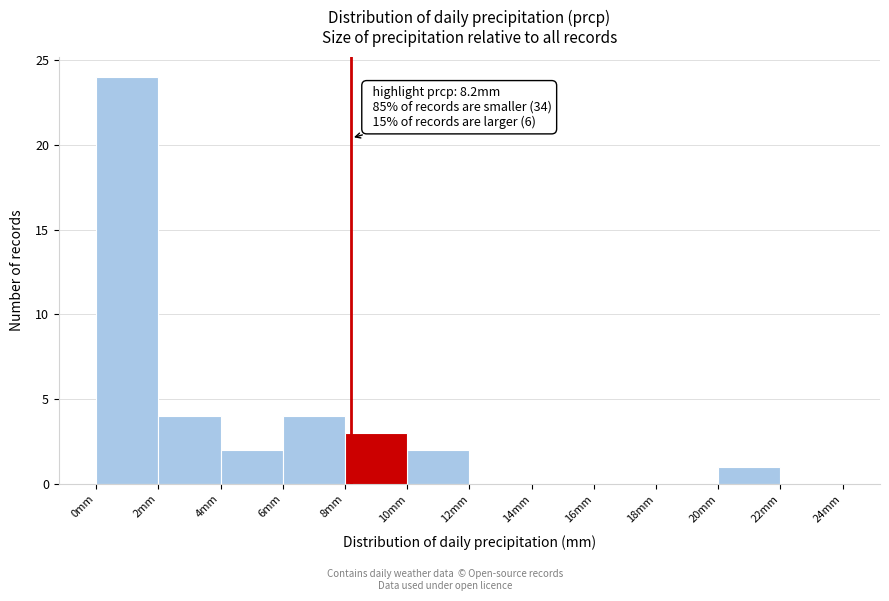

Which range on the x-axis has the tallest bar?

0 to 2